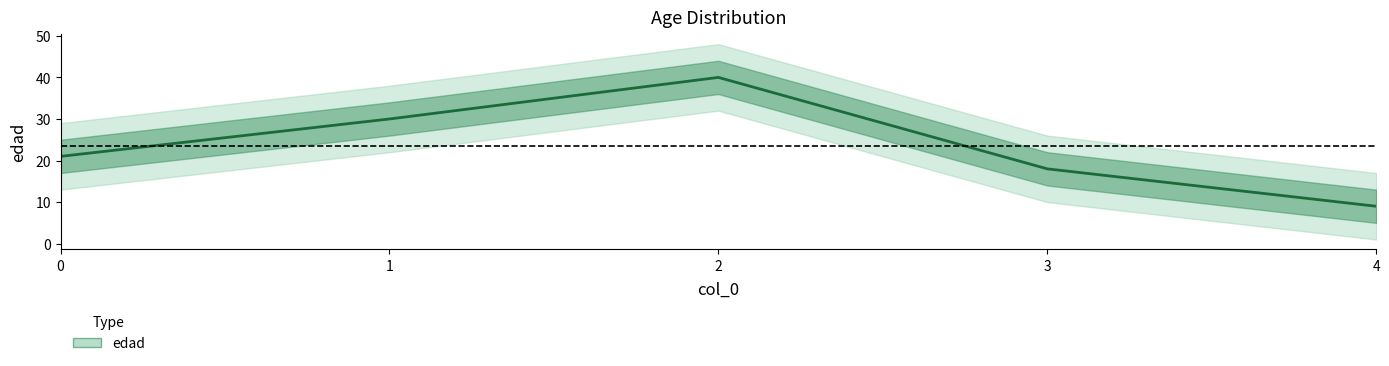

What is the difference between the maximum and minimum values?

31